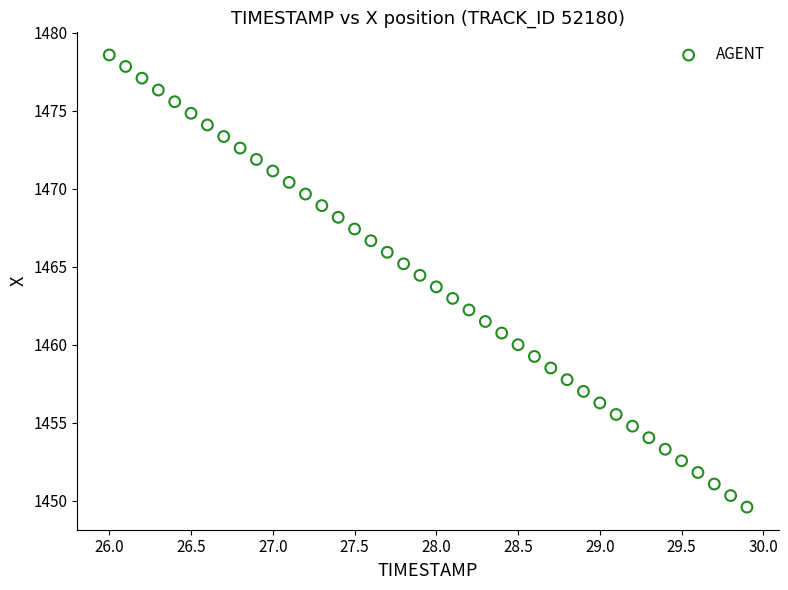

What is the range of Y values (max minus min)?

29.0